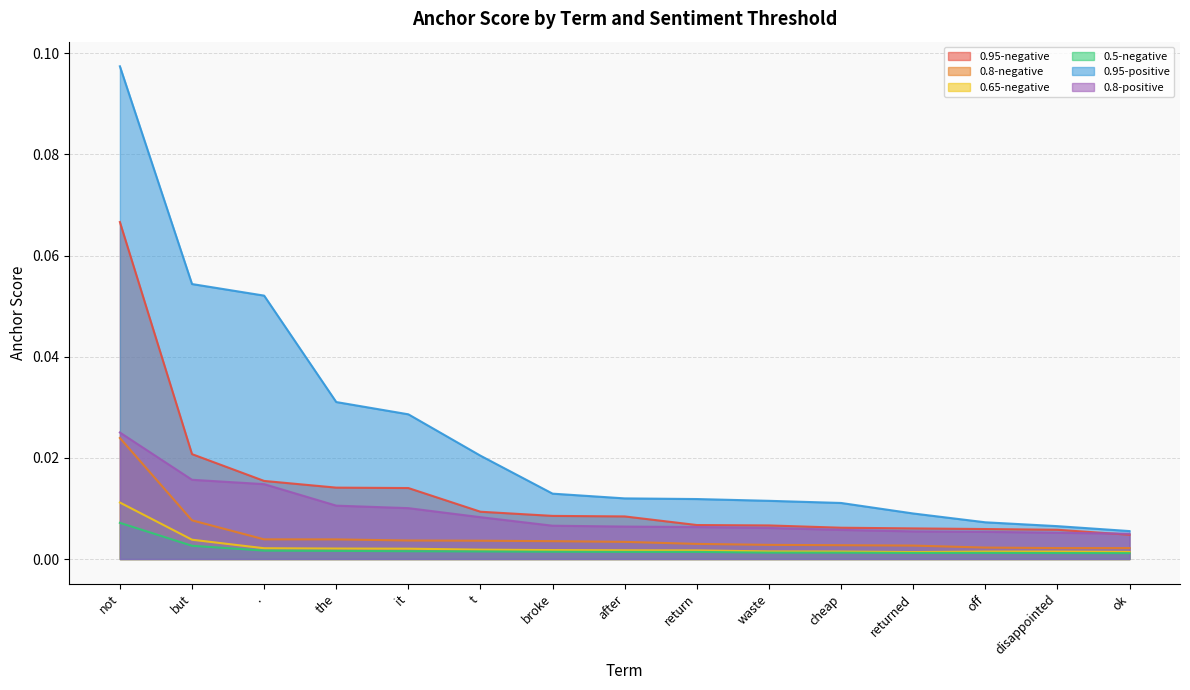

How many lines are shown in the chart?

6